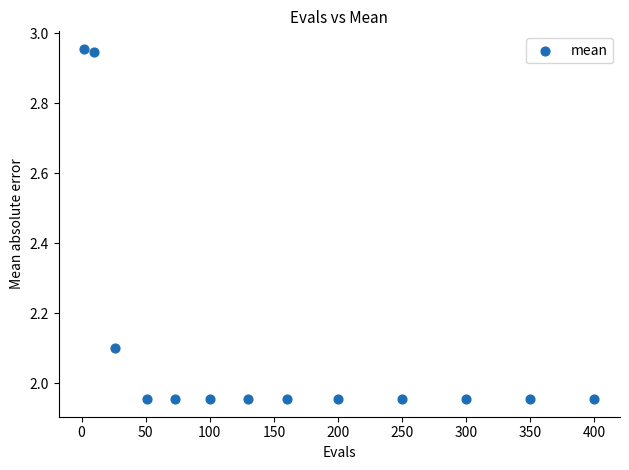

What is the range of X values (max minus min)?

398.0